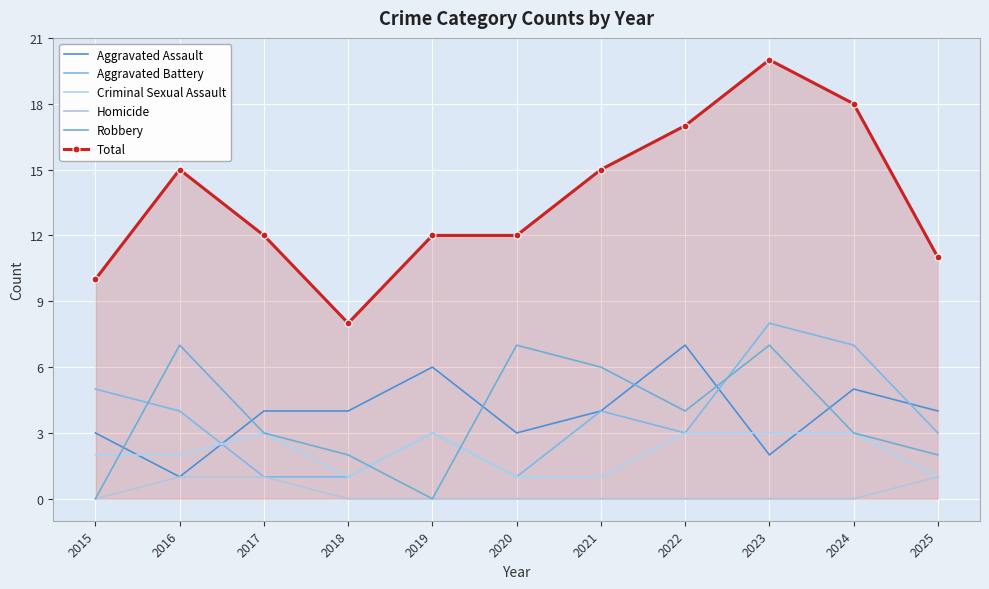

Rank the categories by Robbery value from highest to lowest.

2016, 2020, 2023, 2021, 2022, 2017, 2024, 2018, 2025, 2015, 2019